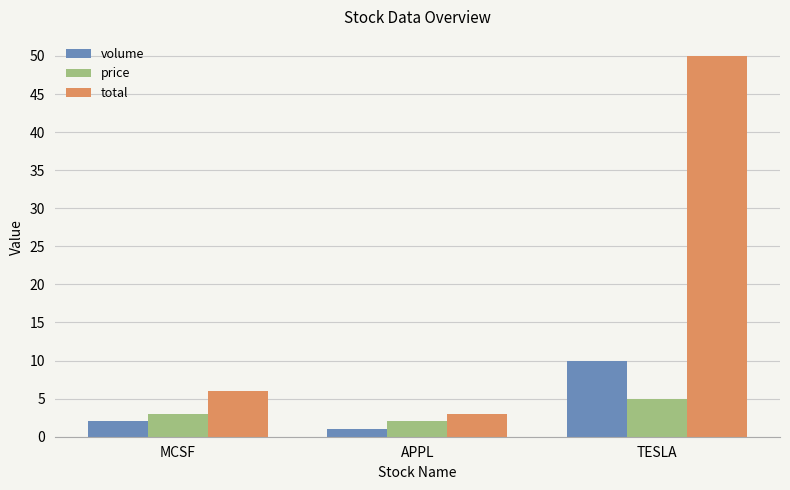

What is the value of the volume bar at the 3rd from the left?

10